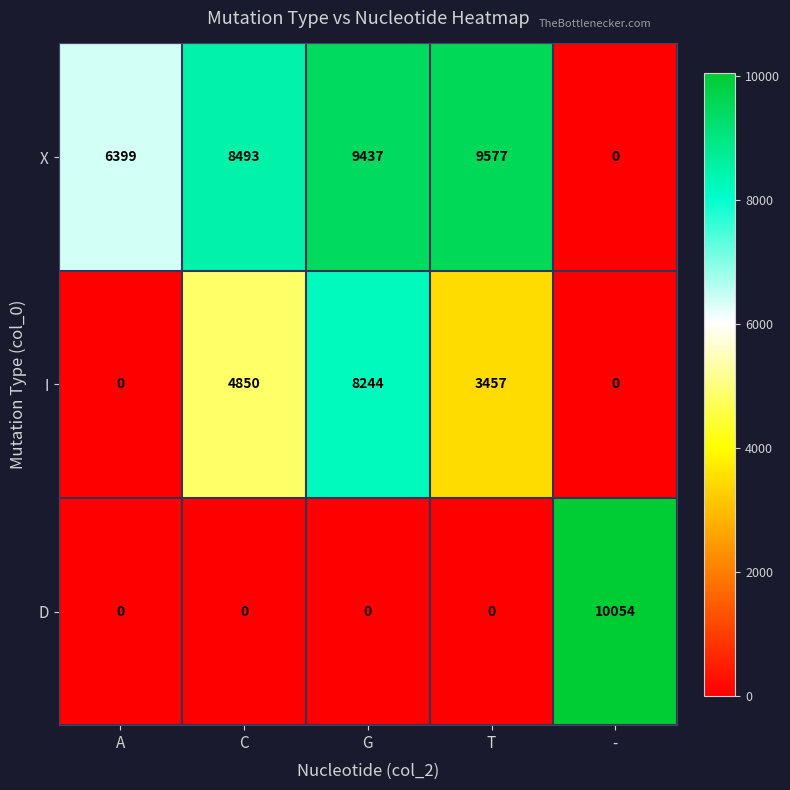

Rank the series at T from highest to lowest value.

X, I, D